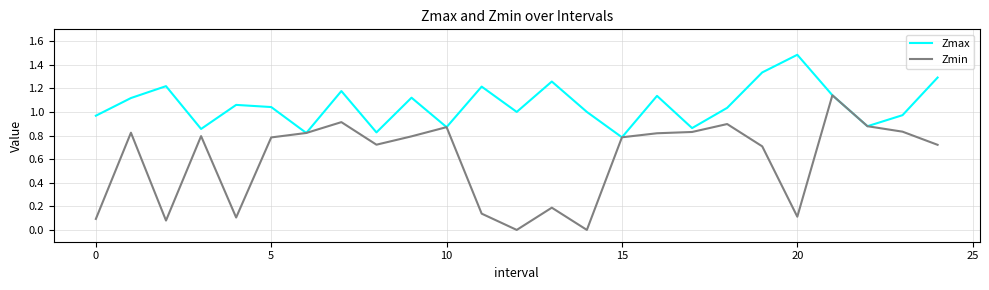

What are all the series names shown in the legend?

Zmax, Zmin